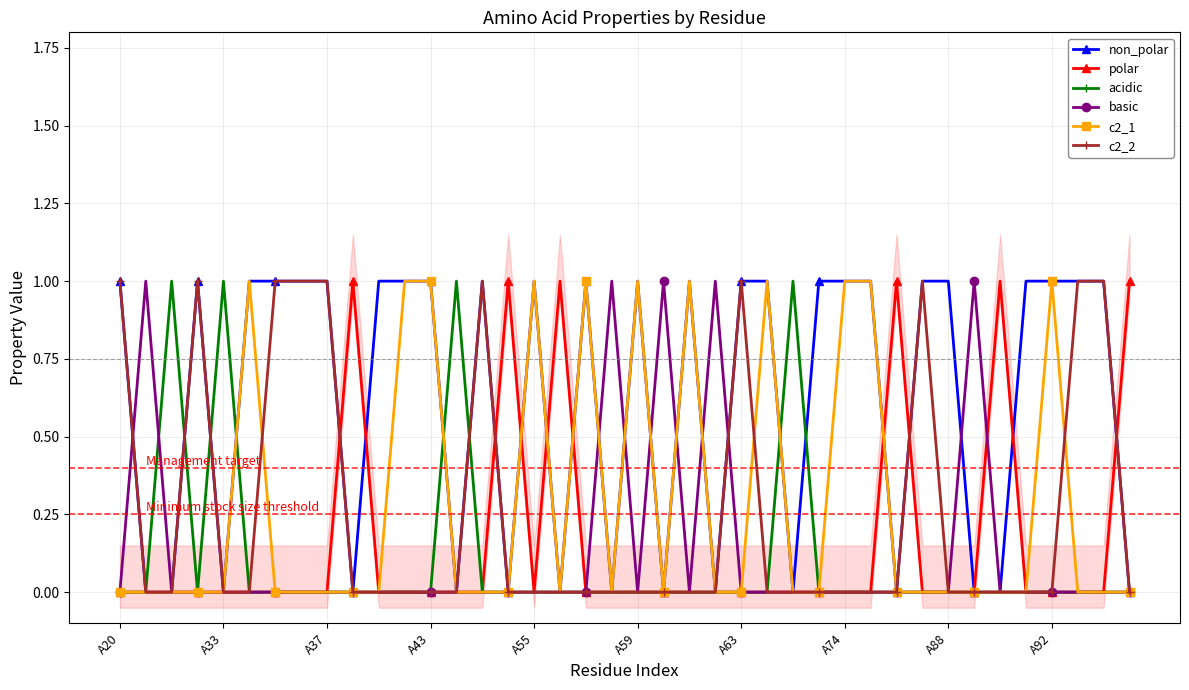

Which series has the largest total across all categories?

non_polar